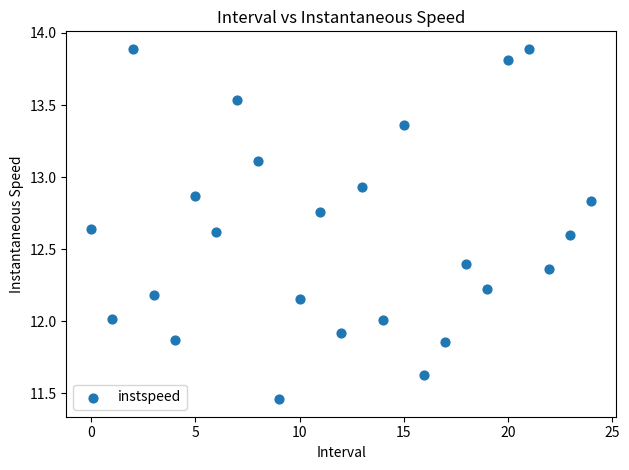

What is the range of Y values (max minus min)?

2.4